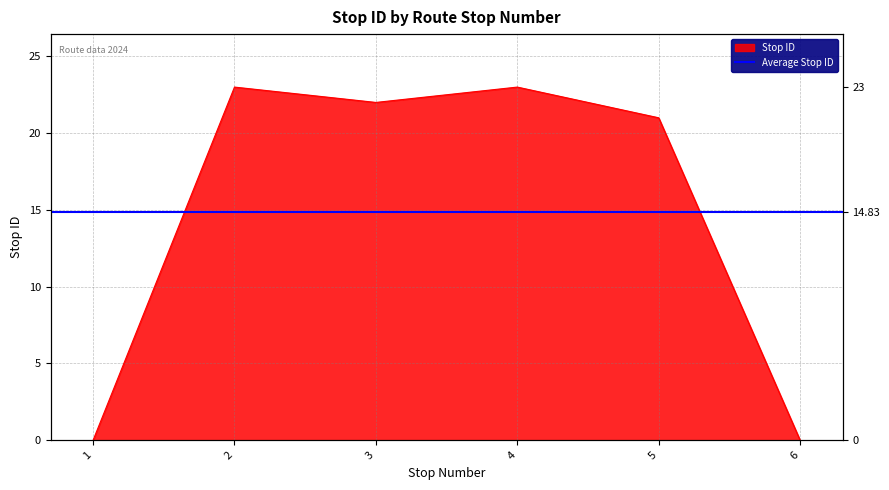

Count the number of categories in the chart.

6